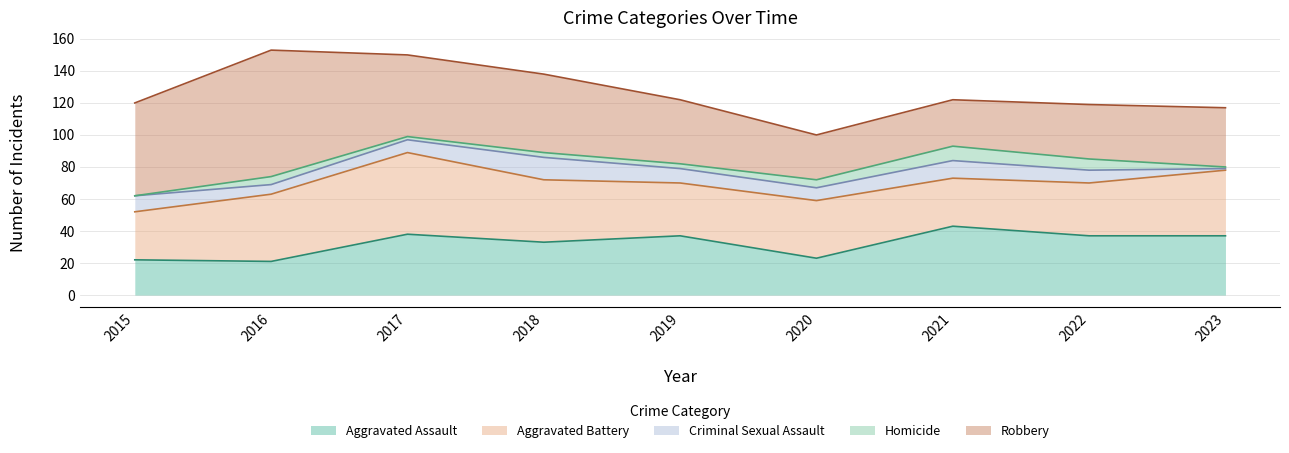

Where is the first local minimum for Criminal Sexual Assault?

2016